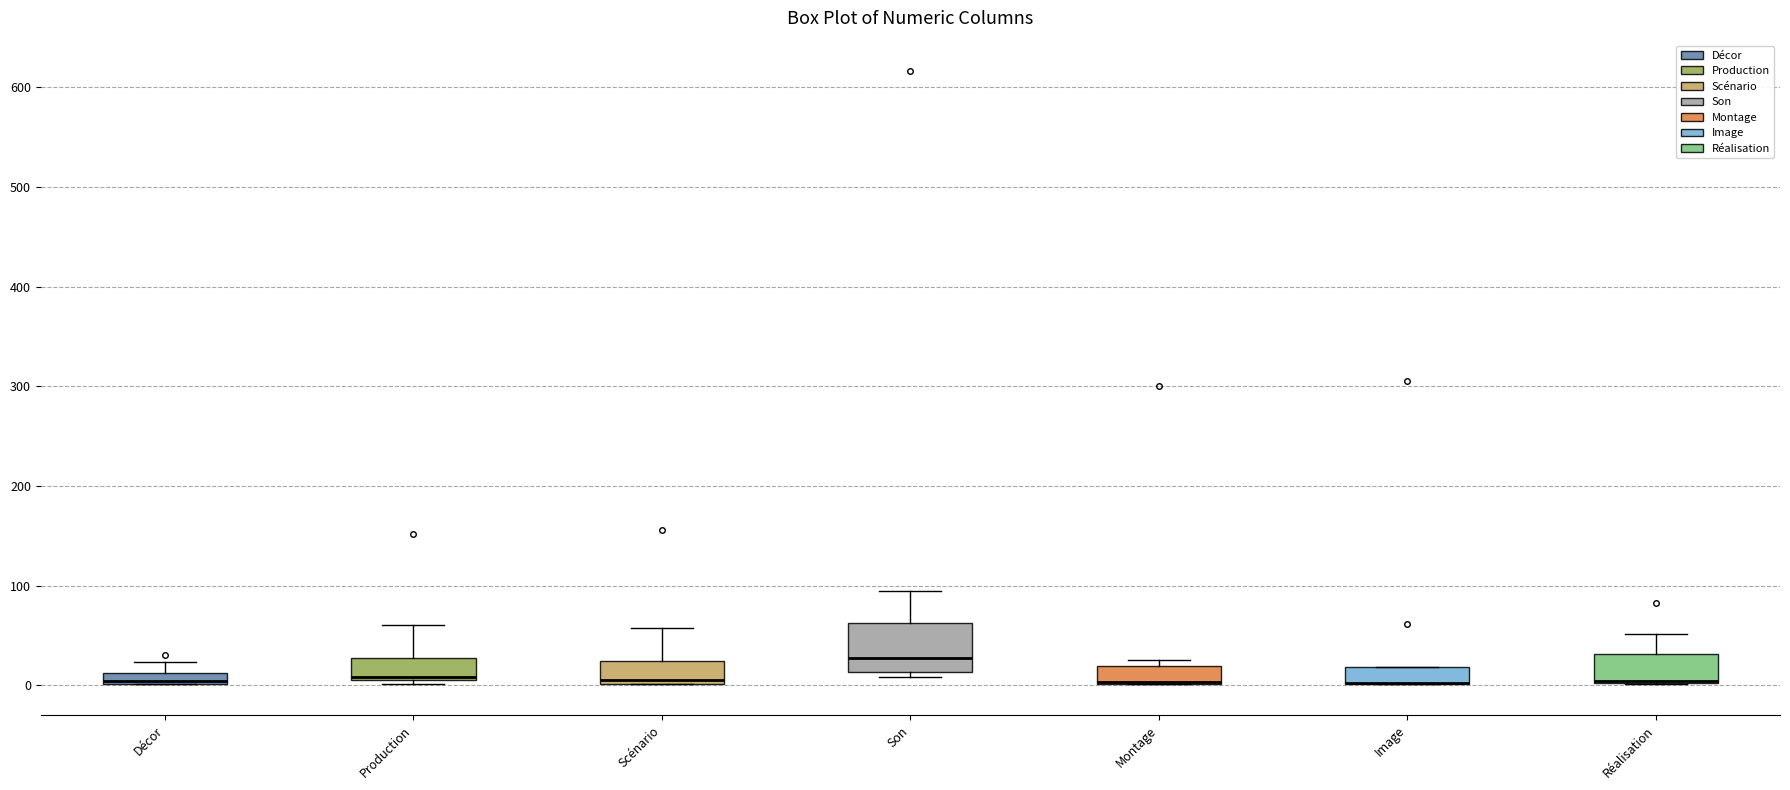

Where is the upper edge of the box for Décor on the y-axis? The values are not printed on the chart, so give them approximately, as read against the axis.

10